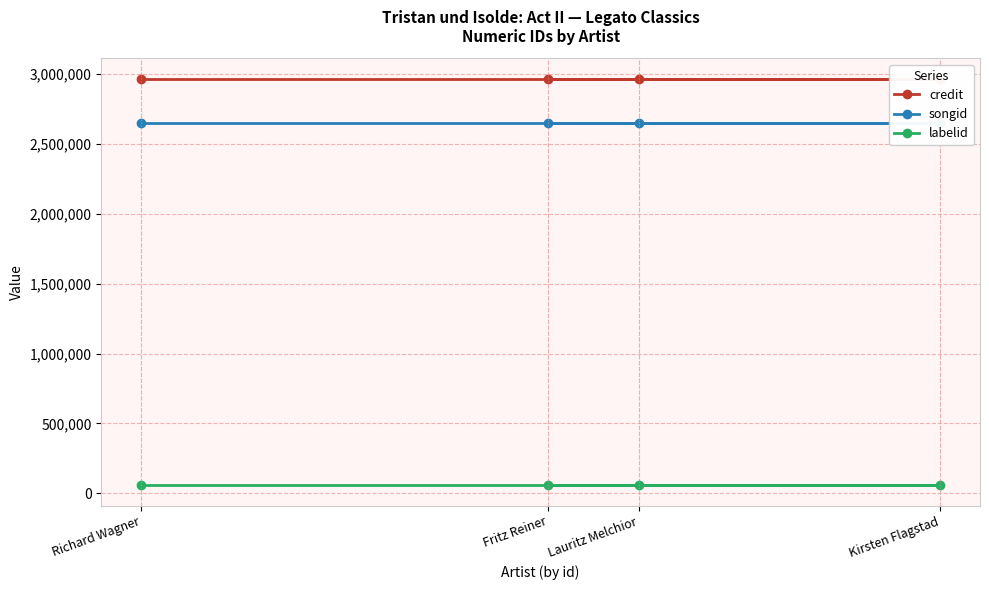

Between Kirsten Flagstad and Lauritz Melchior, which series saw the biggest shift?

credit